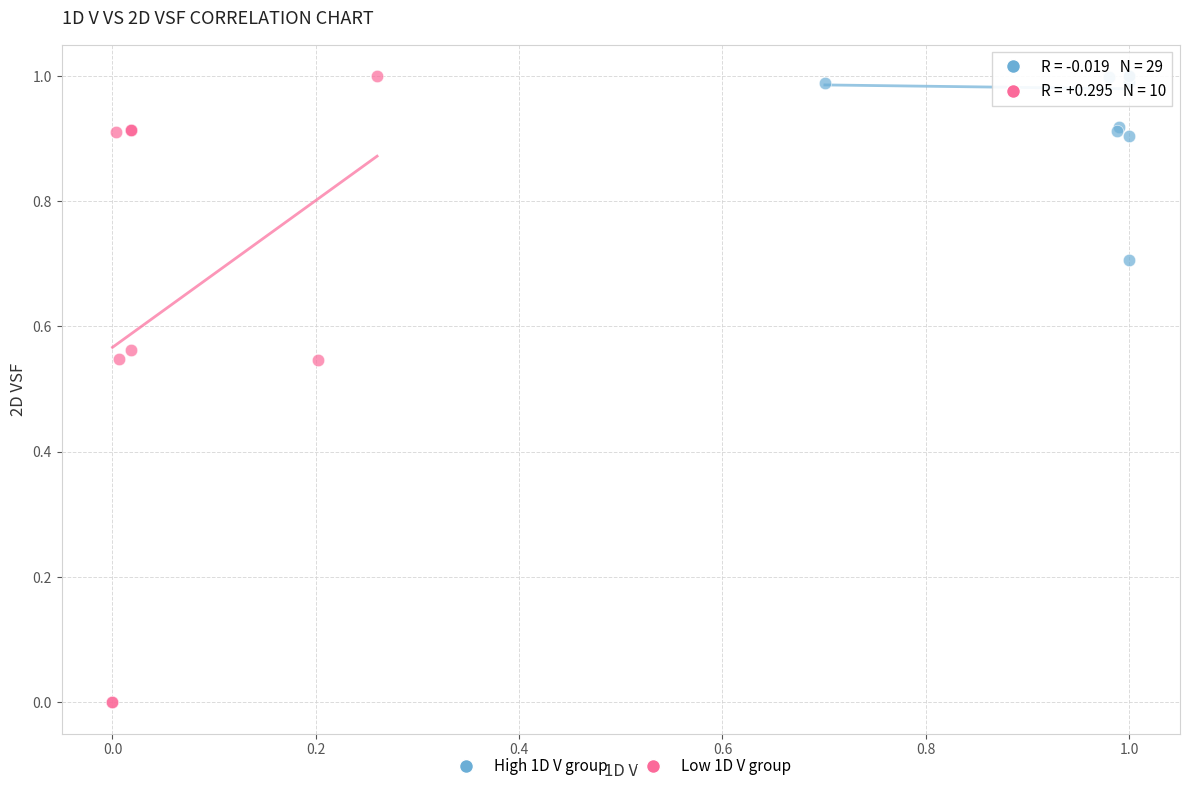

Which series contains the lowest Y value?

Low 1D V group